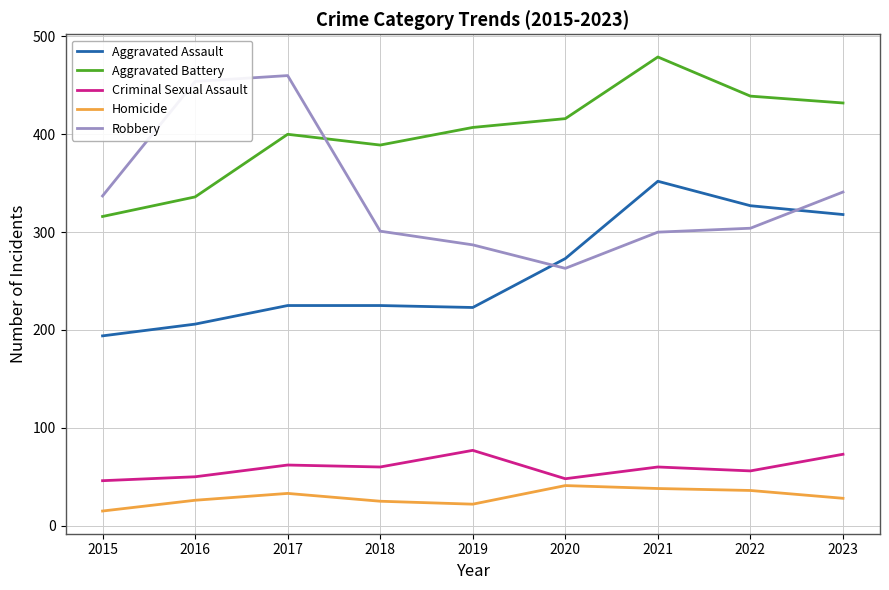

What is the spread (max minus min) of values at 2023?

404